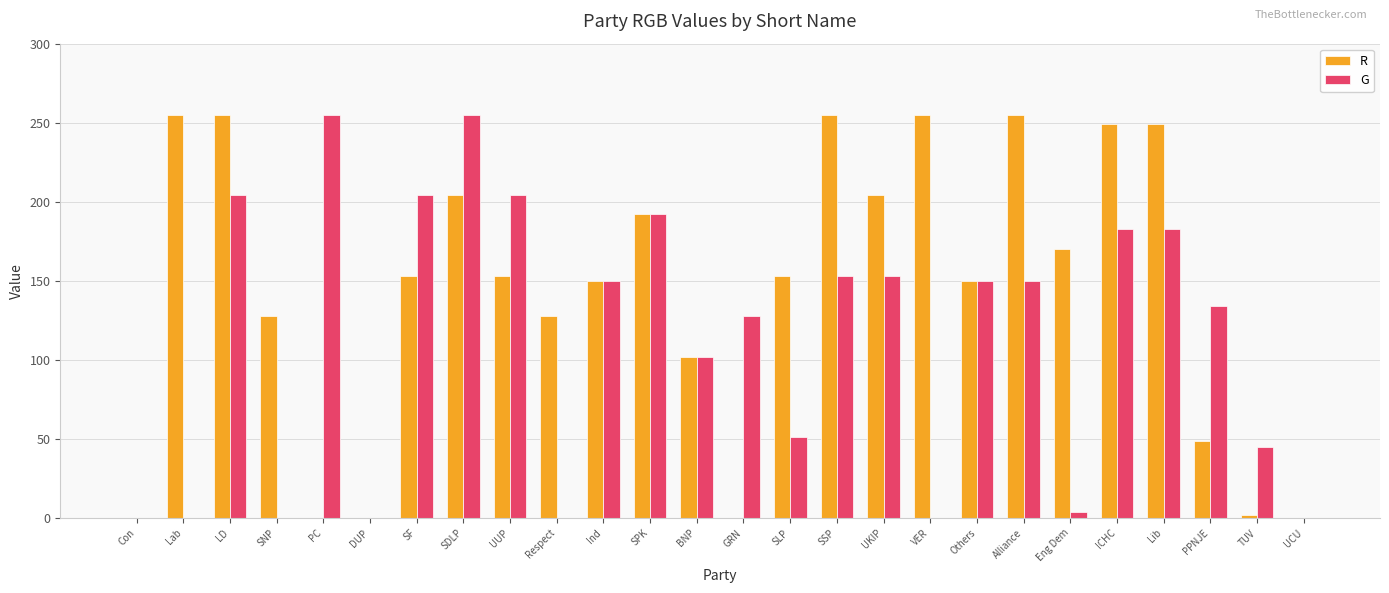

What is the sum of all G values?

2900